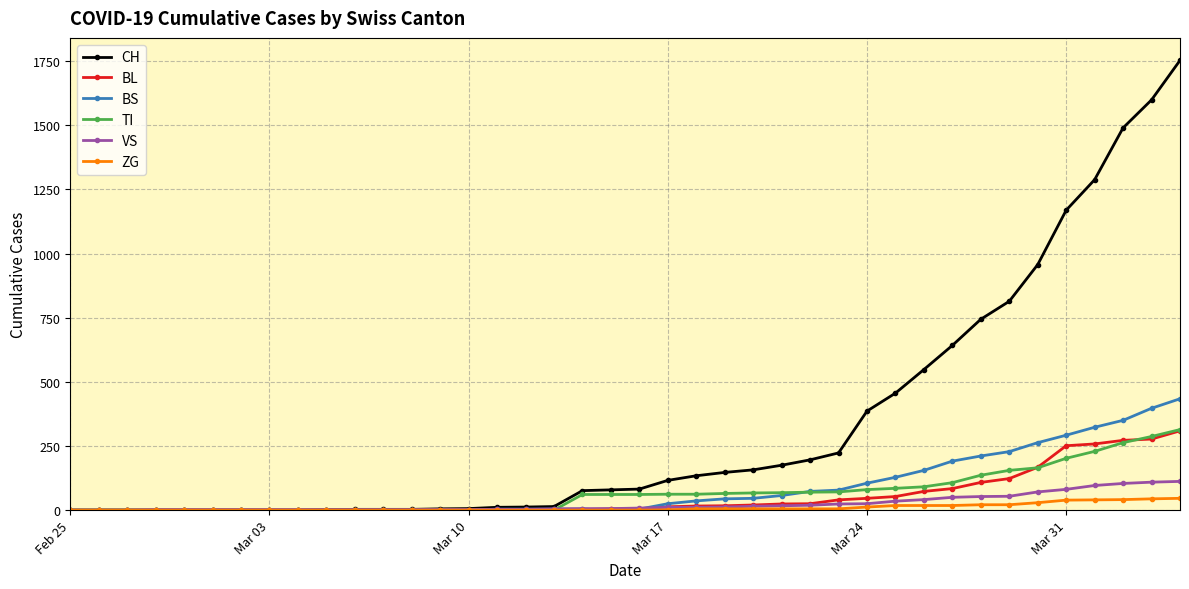

What is the greatest value displayed?

1753